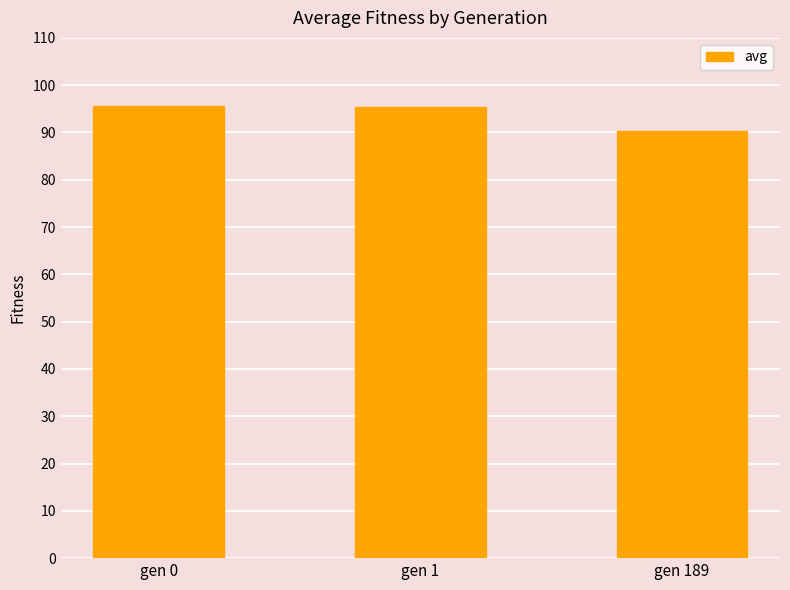

Which label corresponds to the smallest value in the chart?

gen 189